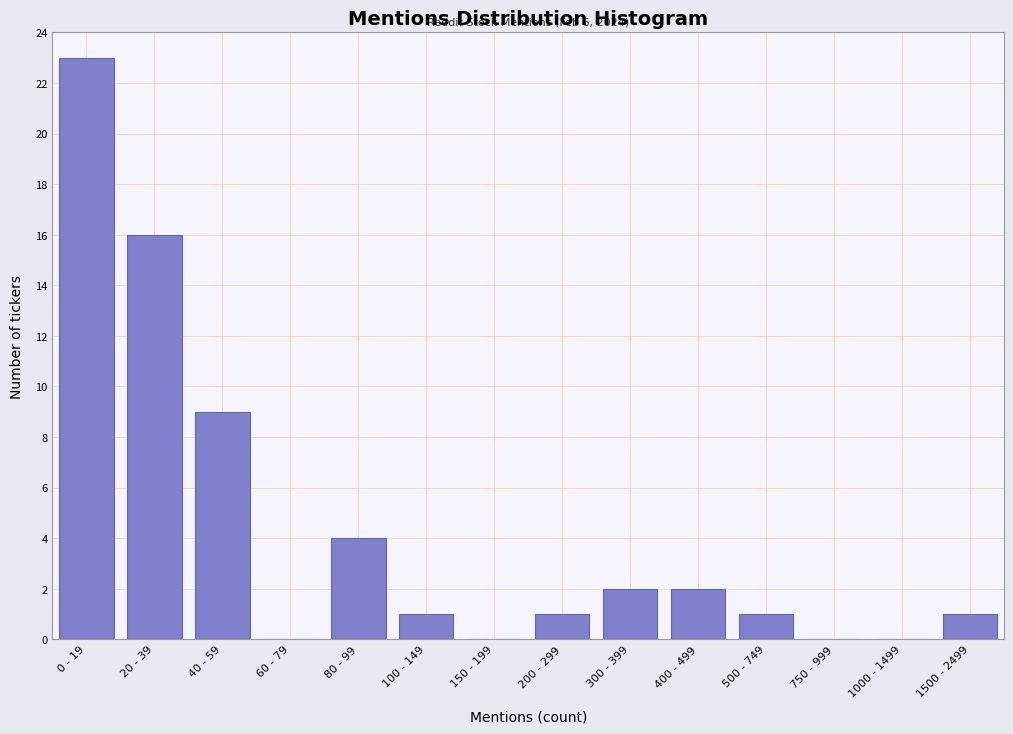

Reading left to right, extract all data points from this chart.

0 - 19=23	20 - 39=16	40 - 59=9	60 - 79=0	80 - 99=4	100 - 149=1	150 - 199=0	200 - 299=1	300 - 399=2	400 - 499=2	500 - 749=1	750 - 999=0	1000 - 1499=0	1500 - 2499=1